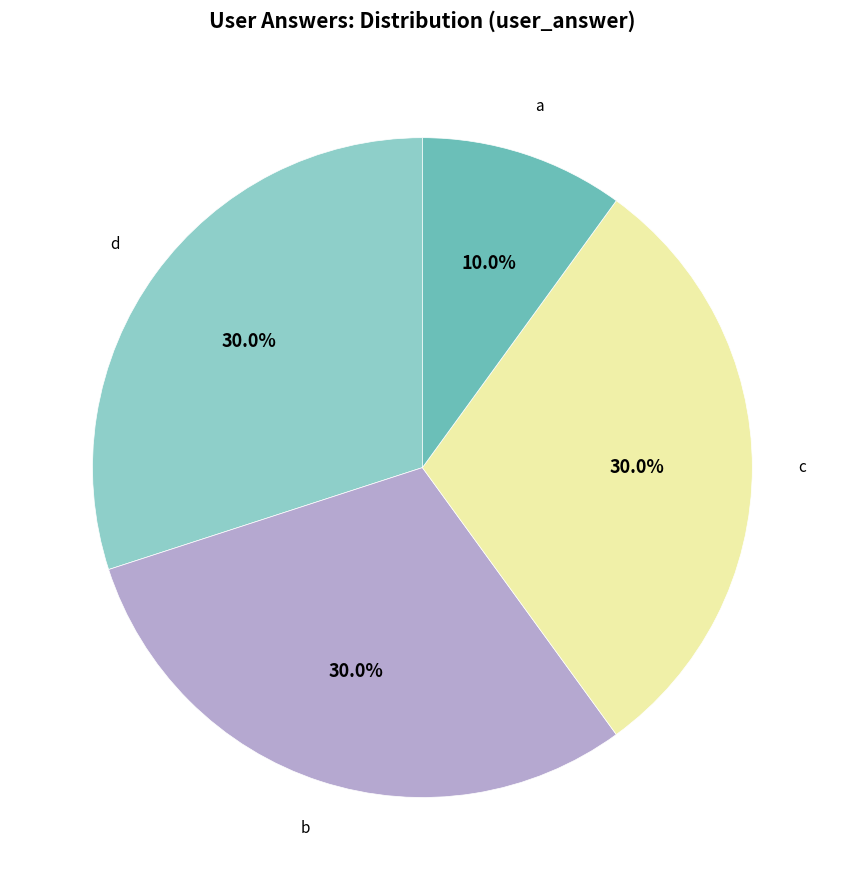

Is there a majority slice in this chart?

No